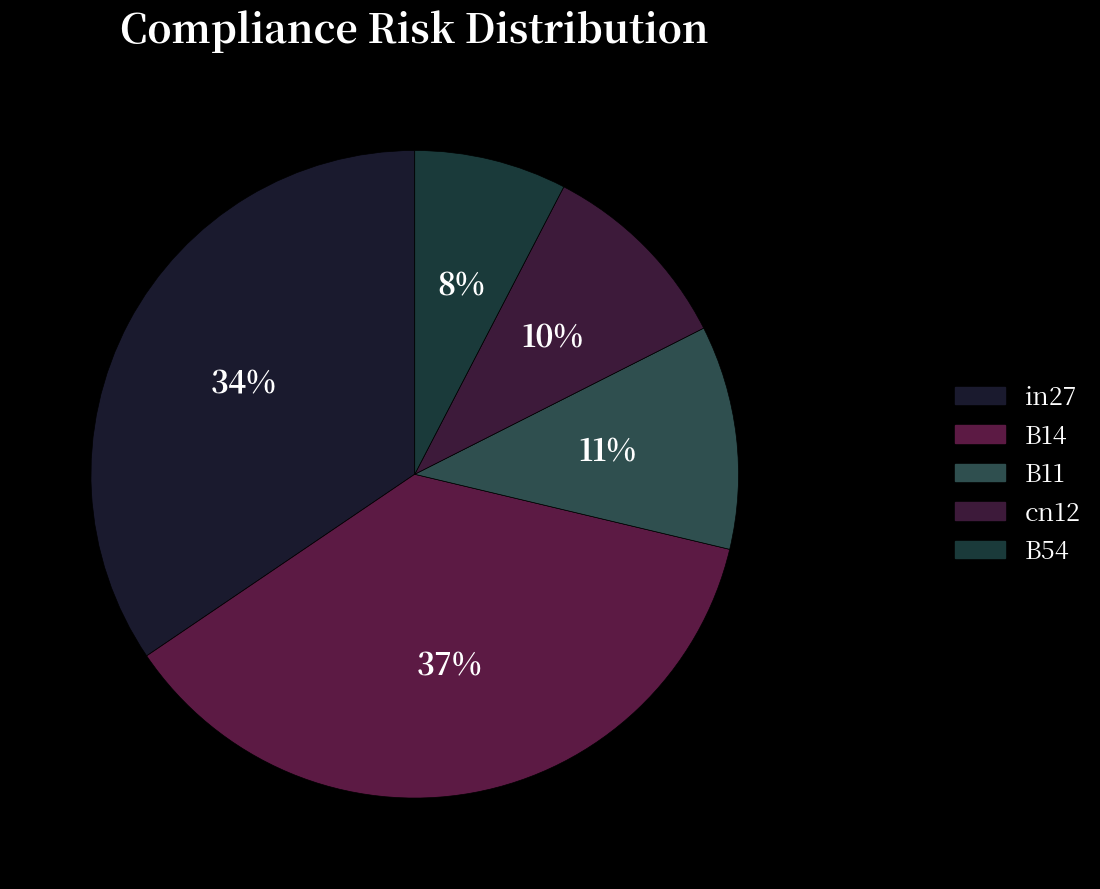

What percentage do B11 and cn12 together represent?

21.1%